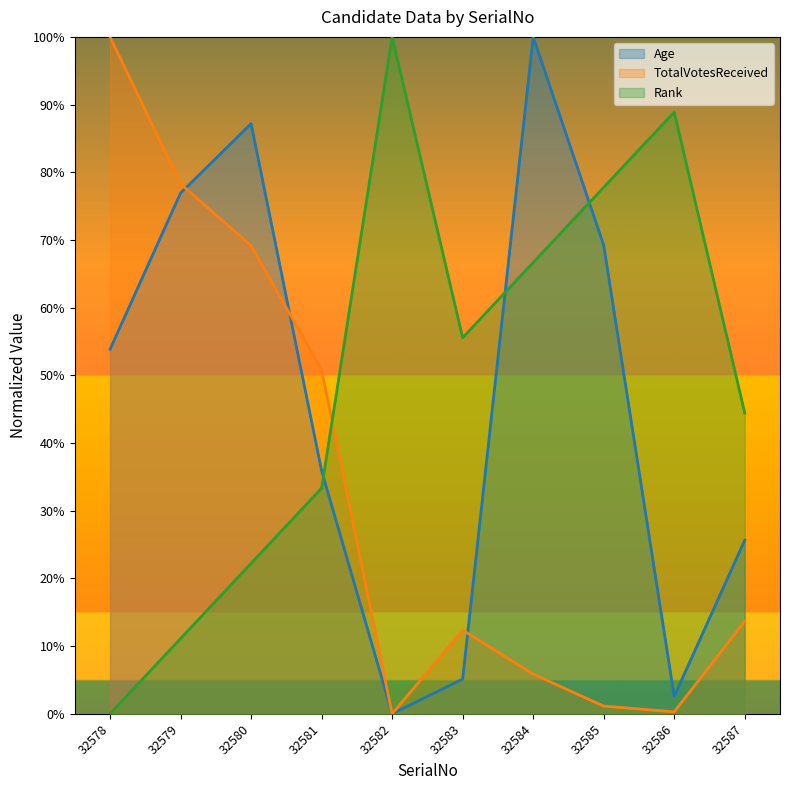

Rank the series by their average value, from highest to lowest.

Rank, Age, TotalVotesReceived